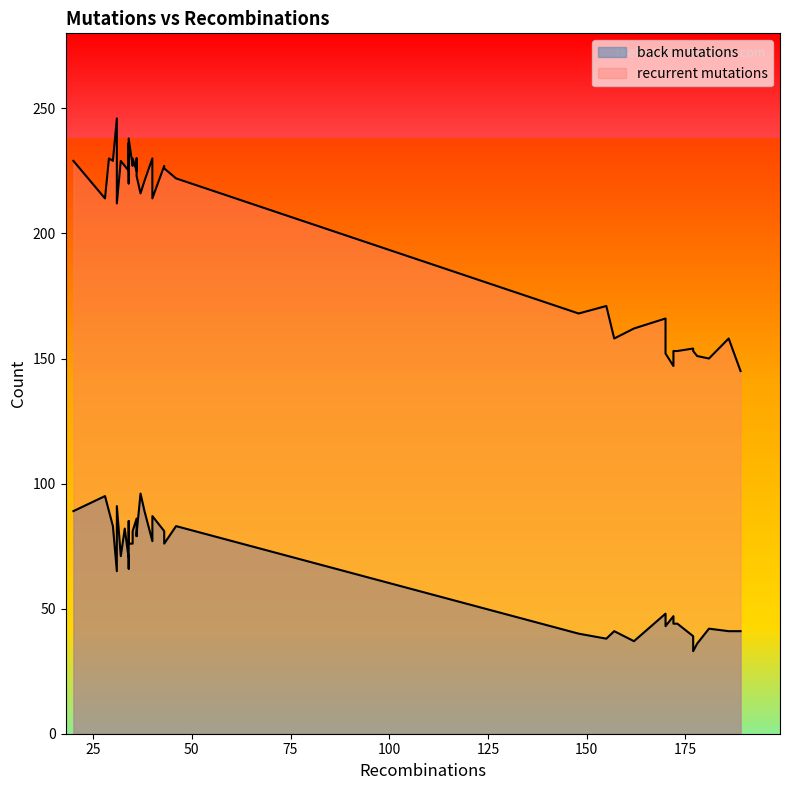

At how many categories does at least one series exceed 242?

1